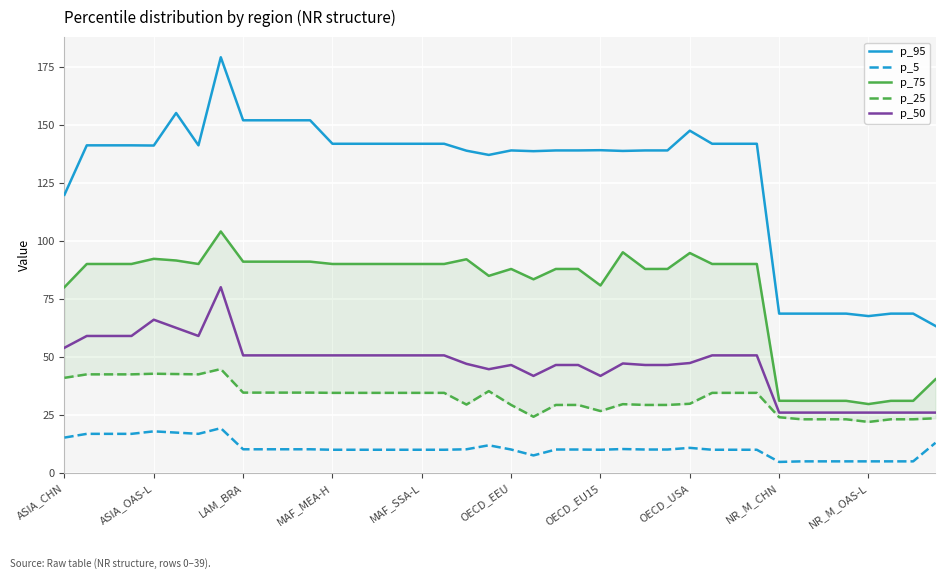

Rank the series by their maximum value, from highest to lowest.

p_95, p_75, p_50, p_25, p_5